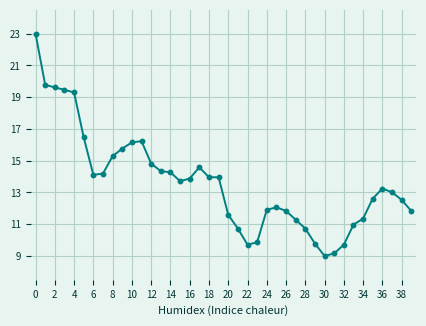

What is the smallest value displayed?

9.0